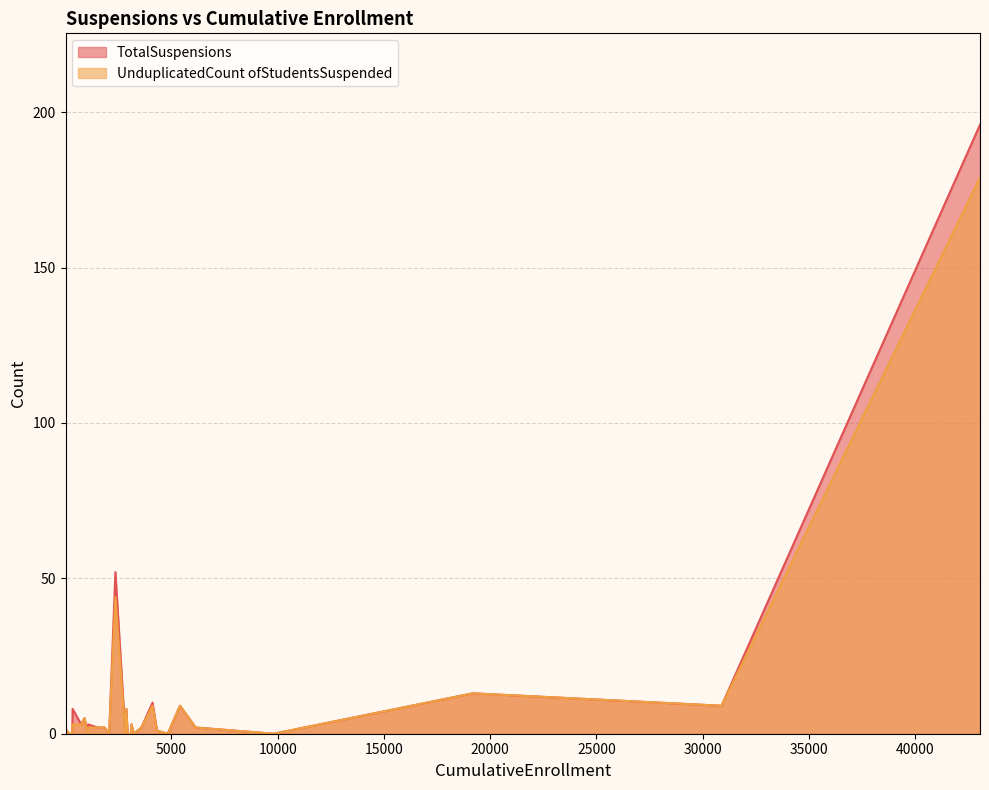

List the labels in order of UnduplicatedCount ofStudentsSuspended value, largest first.

43053, 2365, 19182, 30891, 4112, 5404, 2877, 911, 3122, 753, 351, 1079, 1532, 3588, 1853, 6144, 4320, 68, 85, 2072, 25, 22, 335, 59, 4830, 207, 183, 3234, 190, 9818, 2939, 18, 312, 292, 3109, 182, 2828, 1053, 184, 325